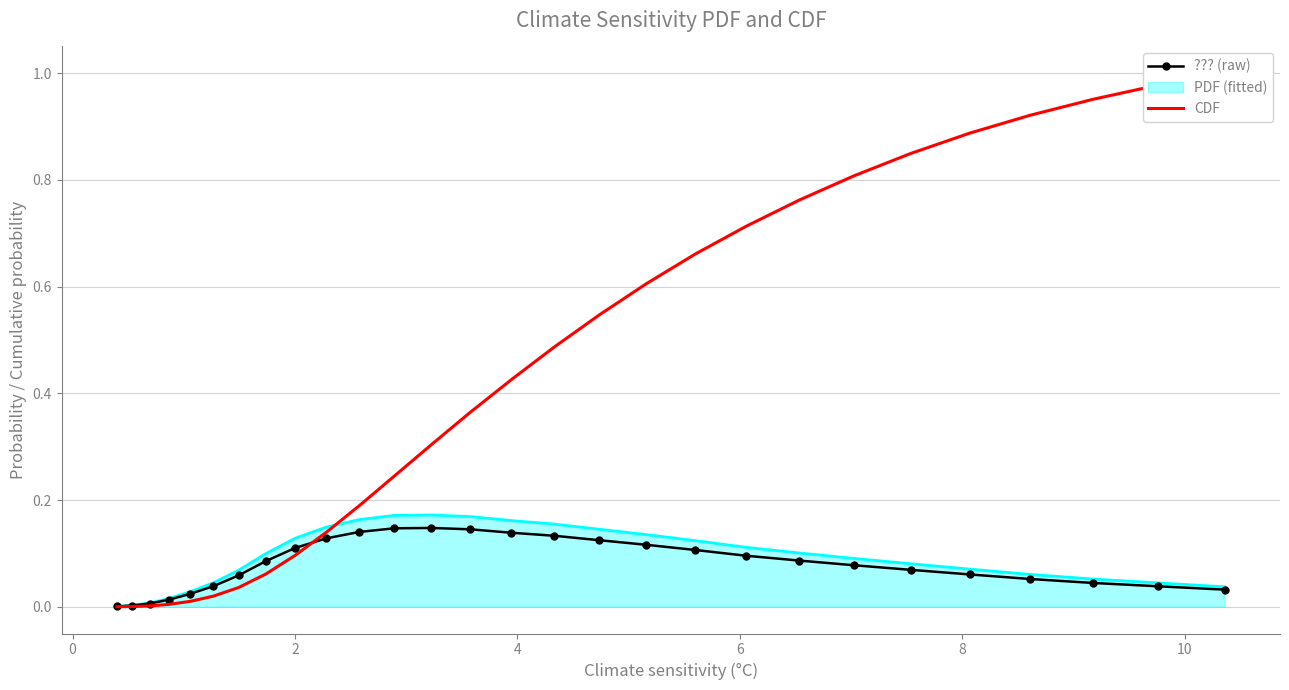

How many distinct data groups are displayed?

2